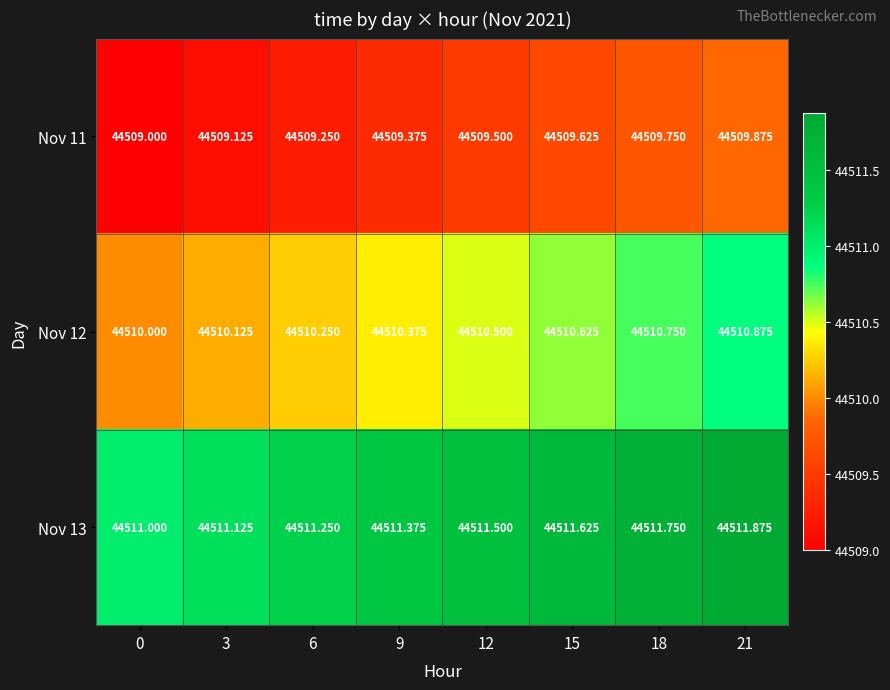

Reading left to right, what are all the values shown in this chart?

Nov 11: 0=44509.0	3=44509.1	6=44509.2	9=44509.4	12=44509.5	15=44509.6	18=44509.8	21=44509.9
Nov 12: 0=44510.0	3=44510.1	6=44510.2	9=44510.4	12=44510.5	15=44510.6	18=44510.8	21=44510.9
Nov 13: 0=44511.0	3=44511.1	6=44511.2	9=44511.4	12=44511.5	15=44511.6	18=44511.8	21=44511.9